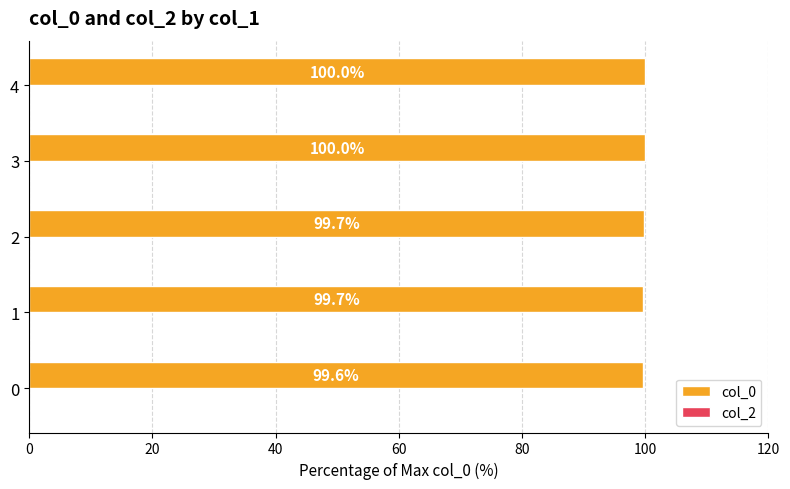

What is the difference between the maximum and second lowest values?

0.3